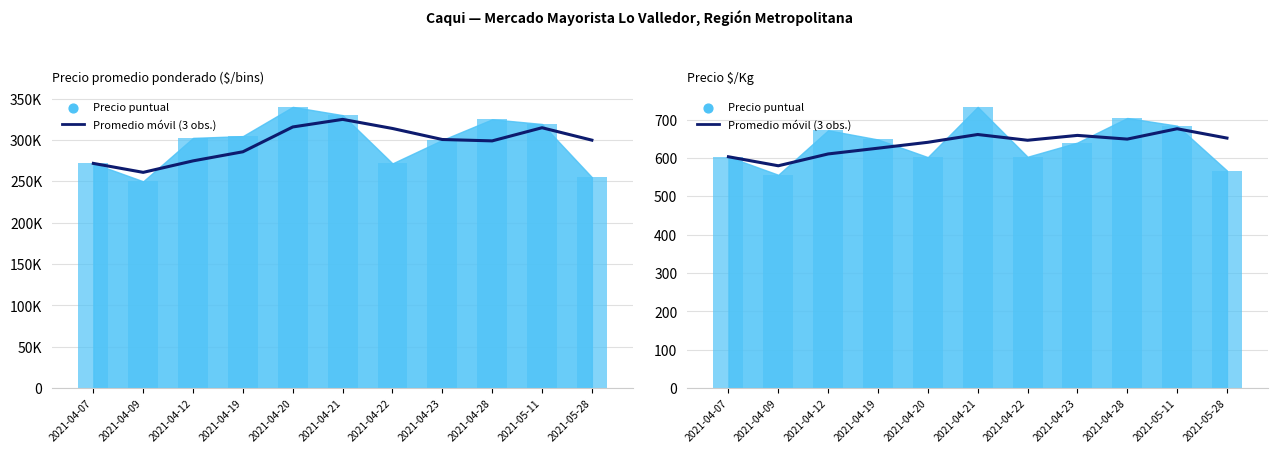

Approximately how many times larger is the value at 2021-05-11 compared to 2021-04-12?

1.1